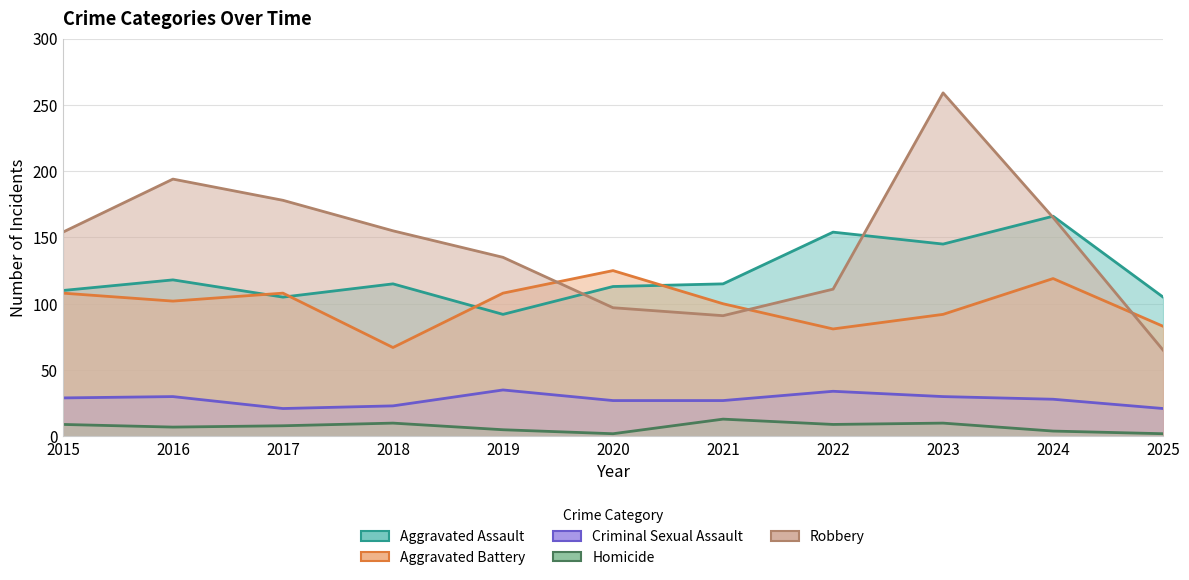

What is the sum of the Robbery values at 2015 and 2021?

245